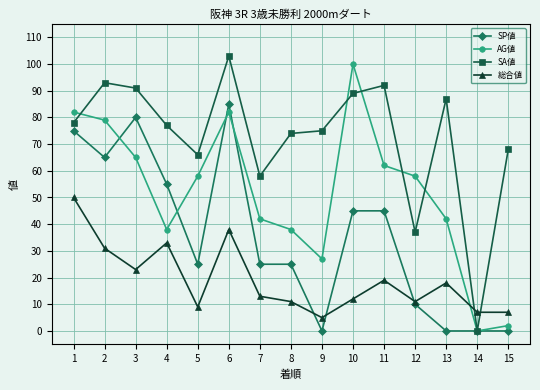

How many interior local valleys does the AG値 series have?

3